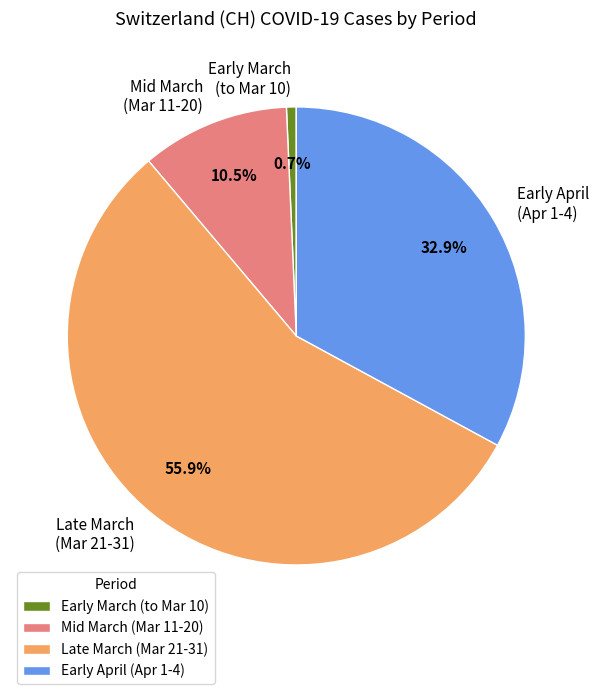

Rank the categories by value from lowest to highest.

Early March (to Mar 10), Mid March (Mar 11-20), Early April (Apr 1-4), Late March (Mar 21-31)